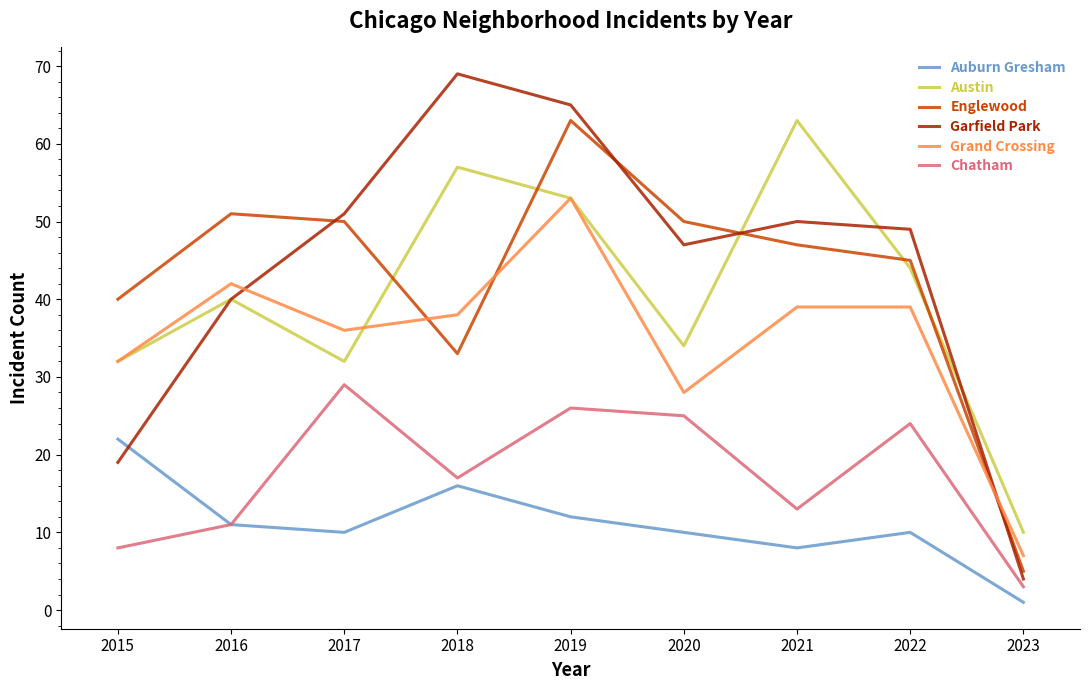

The value of Auburn Gresham at 2020 is 5. True or false?

False